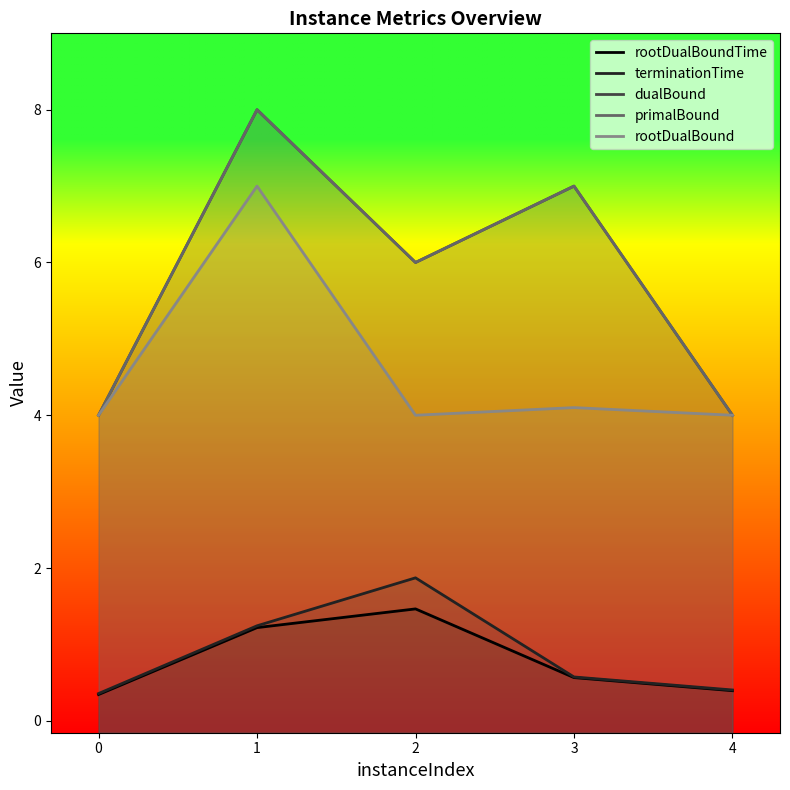

The value of rootDualBound at 3 is 2.1. True or false?

False